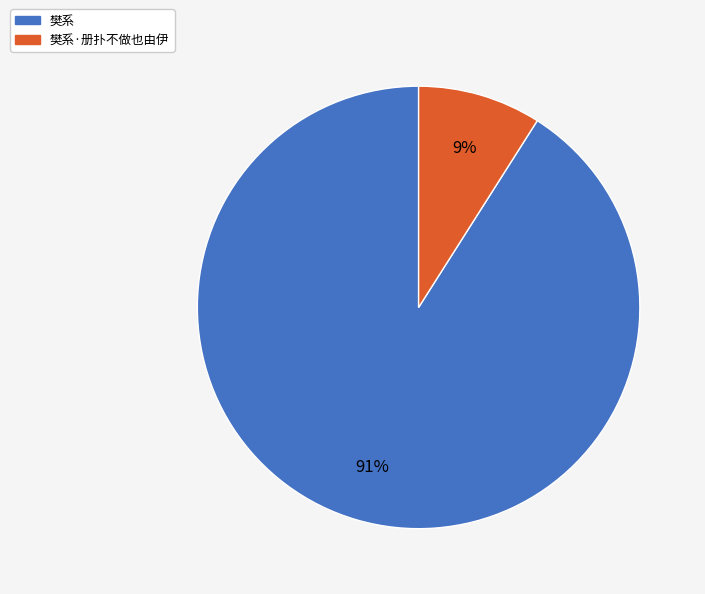

Count the number of slices in the pie.

2